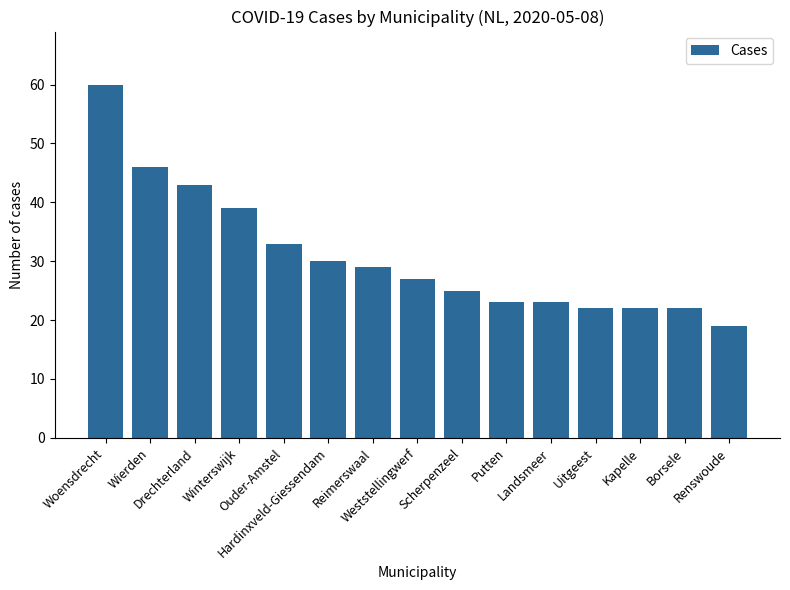

How many distinct data groups are displayed?

1